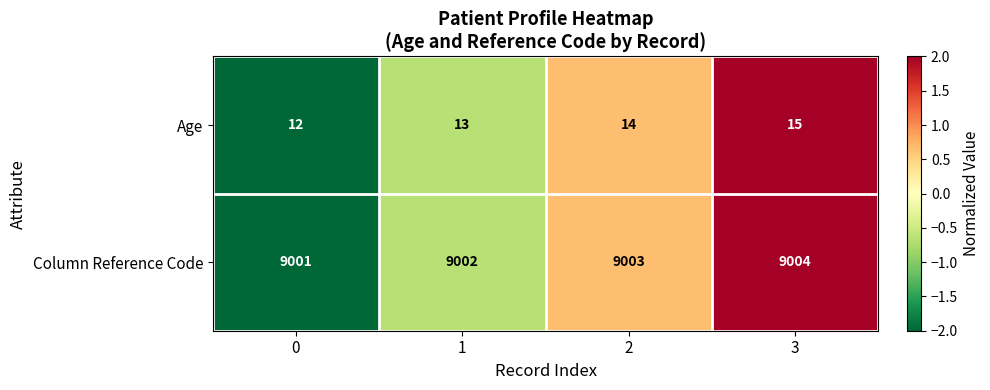

Which label corresponds to the largest value in the chart?

3